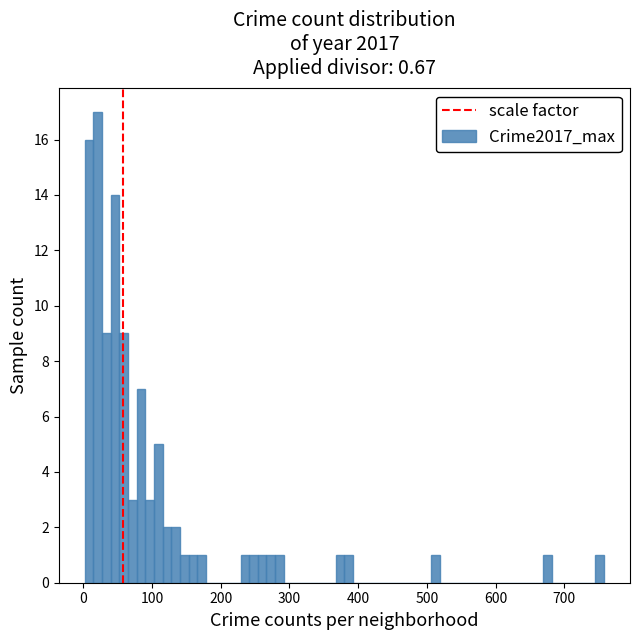

Read against the x-axis, roughly where is the centre of the tallest bar?

20